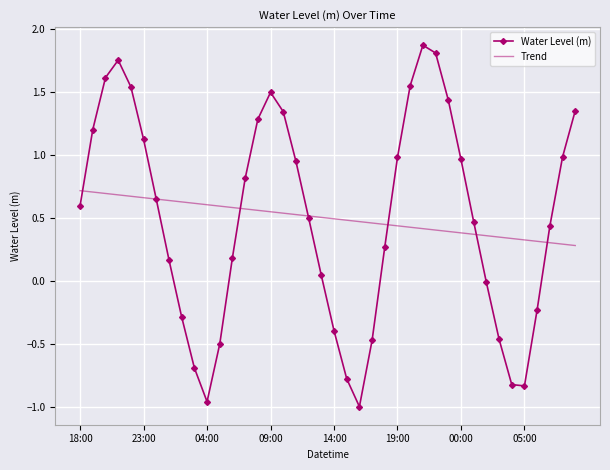

What is the greatest value displayed?

1.9